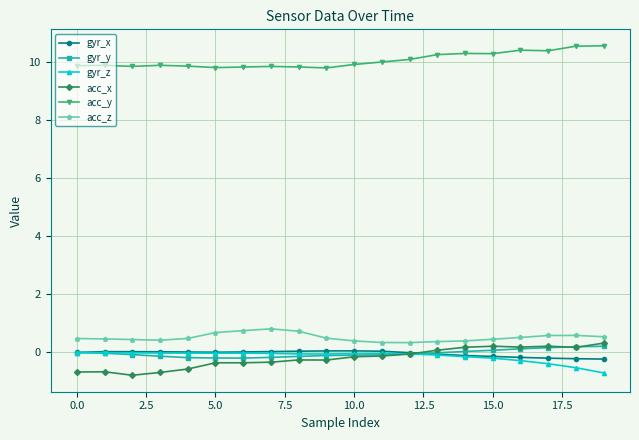

What is the value of the acc_z point at the 13th from the left?

0.3